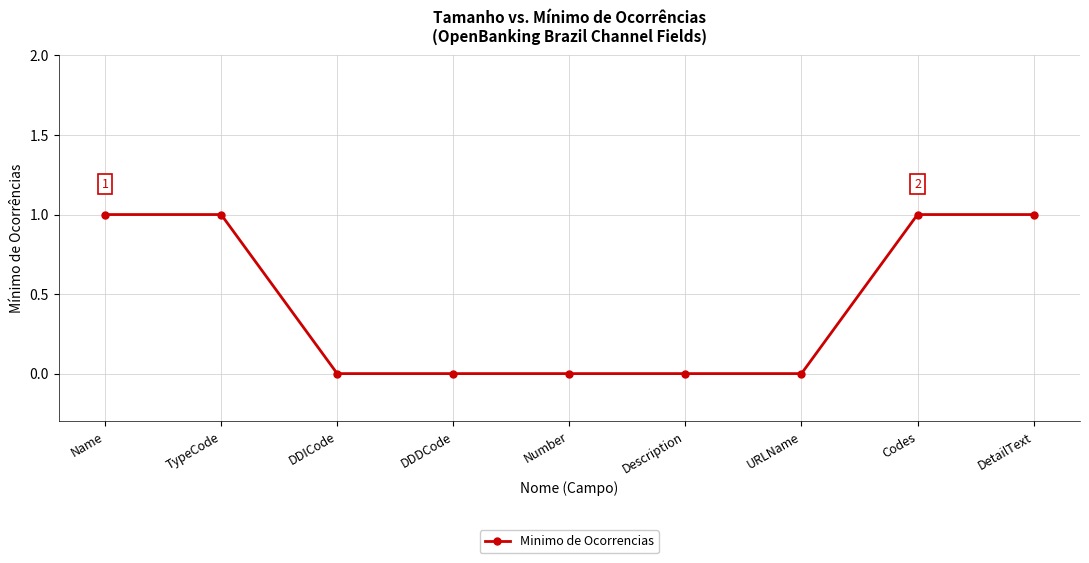

What is the label of the 5th point from the right?

Number